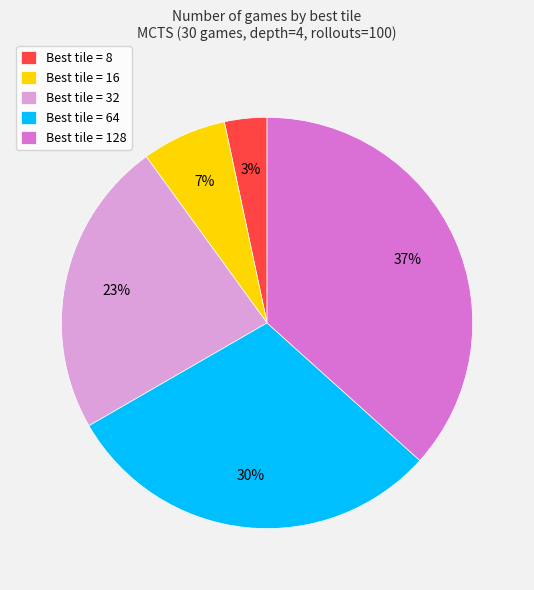

To the nearest percent, what percentage of the pie is Best tile = 16?

7%